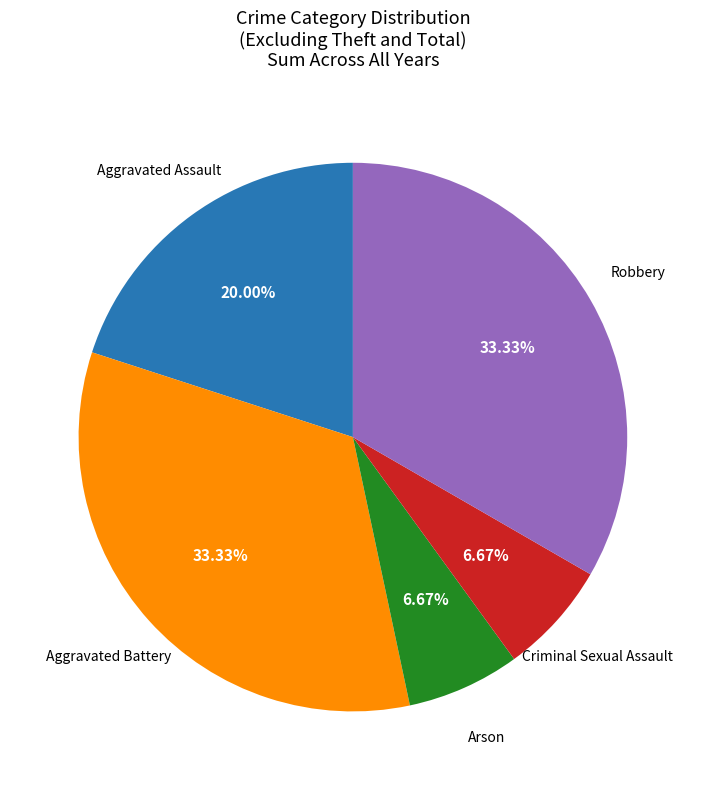

How many slices are in this pie chart?

5